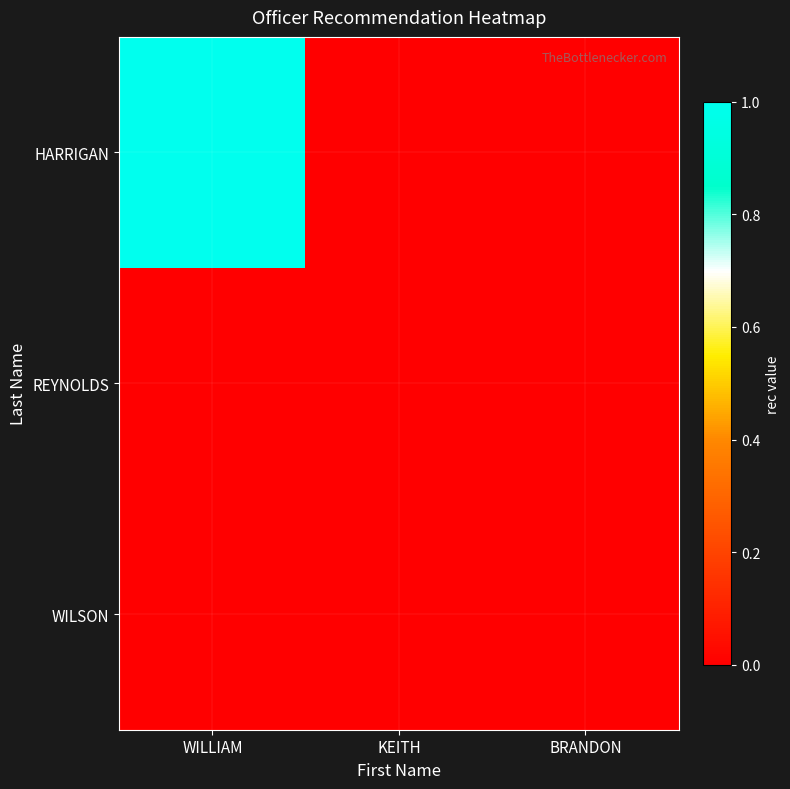

Reading left to right, extract all data points from this chart.

HARRIGAN: WILLIAM=1	KEITH=0	BRANDON=0
REYNOLDS: WILLIAM=0	KEITH=0	BRANDON=0
WILSON: WILLIAM=0	KEITH=0	BRANDON=0